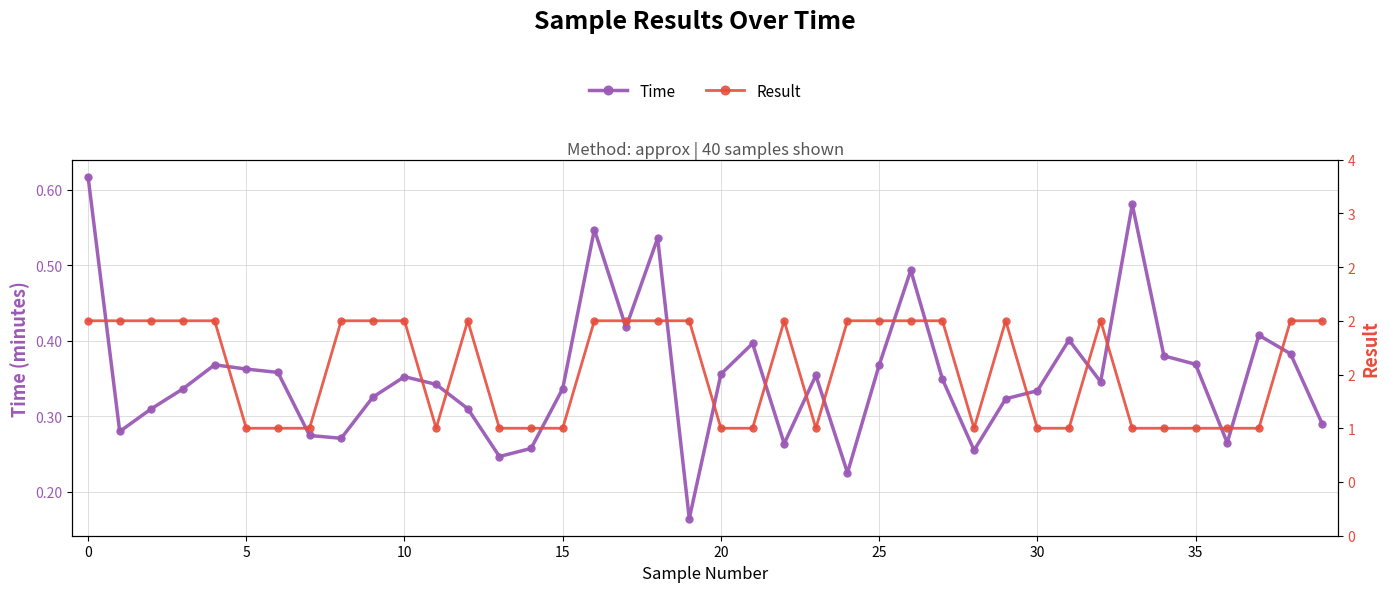

List the series in order of their peak value, highest first.

Result, Time